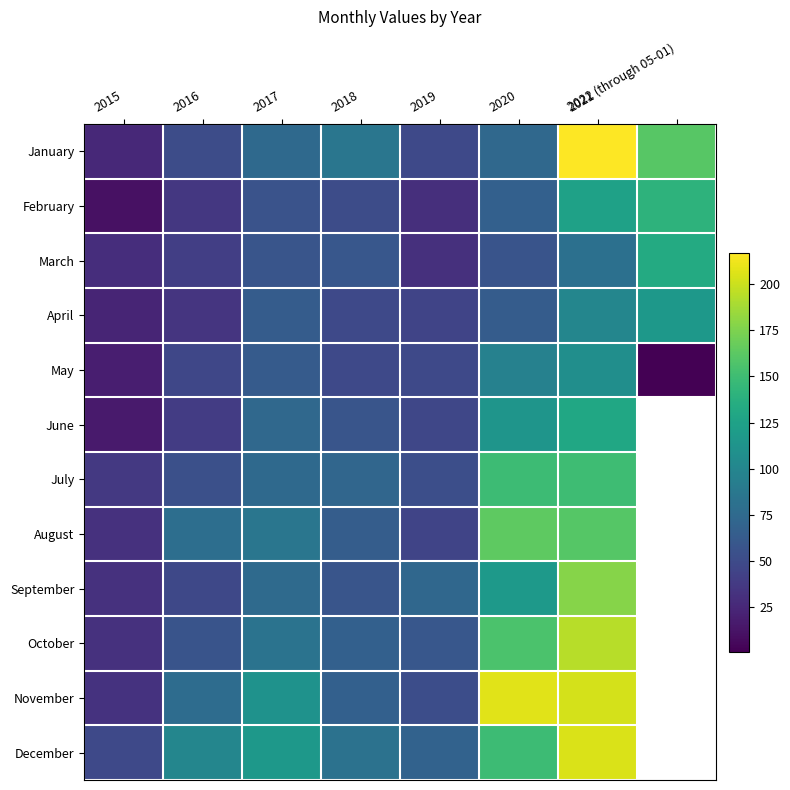

Reading left to right, what are all the values shown in this chart?

January: 2015=26	2016=51	2017=75	2018=86	2019=49	2020=74	2021=217	2022 (through 05-01)=161
February: 2015=11	2016=36	2017=56	2018=51	2019=30	2020=67	2021=125	2022 (through 05-01)=141
March: 2015=29	2016=41	2017=58	2018=60	2019=31	2020=57	2021=81	2022 (through 05-01)=133
April: 2015=23	2016=34	2017=64	2018=49	2019=45	2020=64	2021=100	2022 (through 05-01)=116
May: 2015=19	2016=47	2017=63	2018=49	2019=49	2020=96	2021=108	2022 (through 05-01)=1
June: 2015=17	2016=39	2017=74	2018=58	2019=47	2020=114	2021=130	2022 (through 05-01)=0
July: 2015=37	2016=54	2017=75	2018=72	2019=53	2020=149	2021=150	2022 (through 05-01)=0
August: 2015=32	2016=79	2017=86	2018=65	2019=45	2020=163	2021=160	2022 (through 05-01)=0
September: 2015=32	2016=48	2017=76	2018=58	2019=73	2020=117	2021=178	2022 (through 05-01)=0
October: 2015=32	2016=57	2017=83	2018=67	2019=60	2020=156	2021=194	2022 (through 05-01)=0
November: 2015=33	2016=77	2017=111	2018=67	2019=52	2020=207	2021=203	2022 (through 05-01)=0
December: 2015=49	2016=100	2017=116	2018=82	2019=69	2020=149	2021=205	2022 (through 05-01)=0